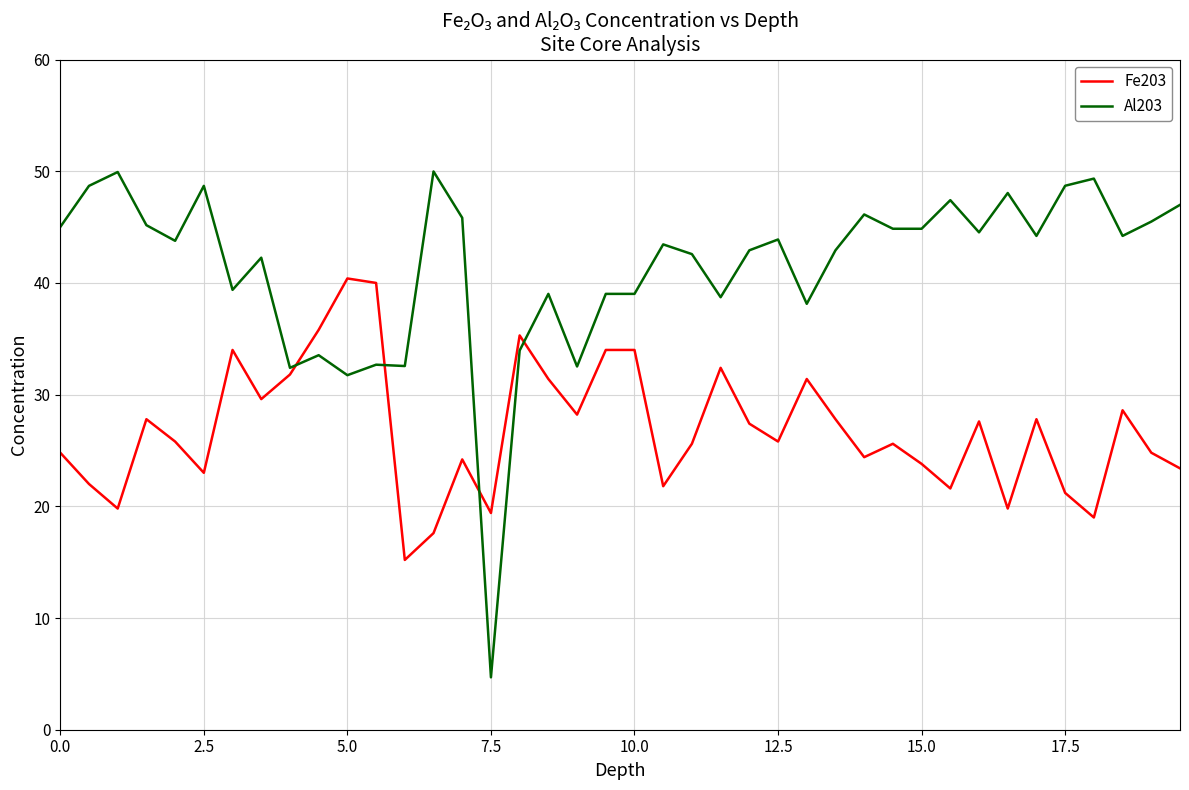

How many lines are shown in the chart?

2